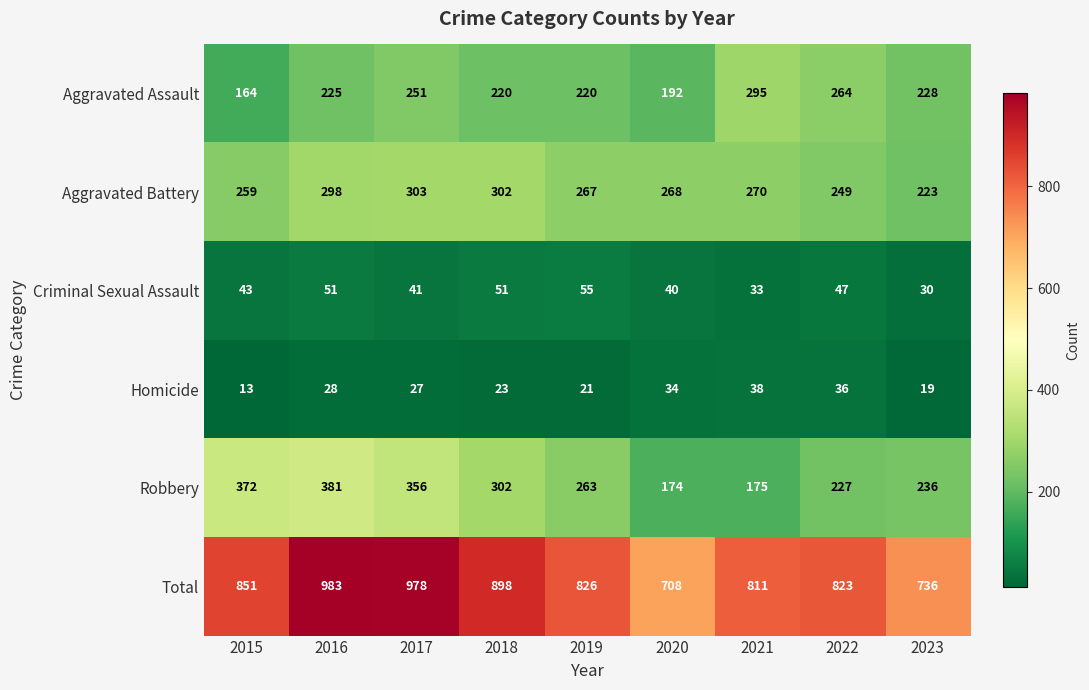

What is the difference between the second highest and second lowest values in the Aggravated Assault series?

72